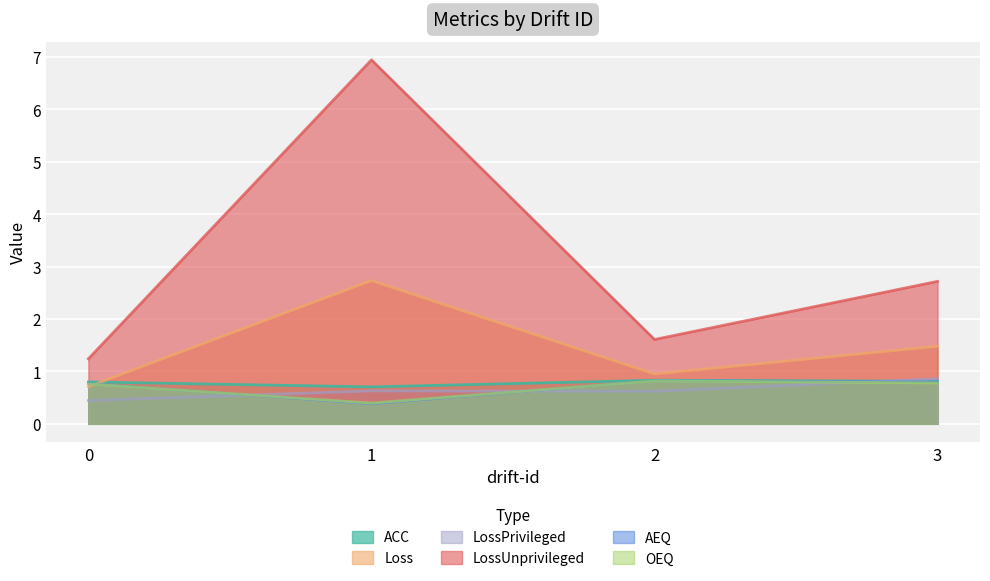

What is the sum of all LossPrivileged values?

2.6